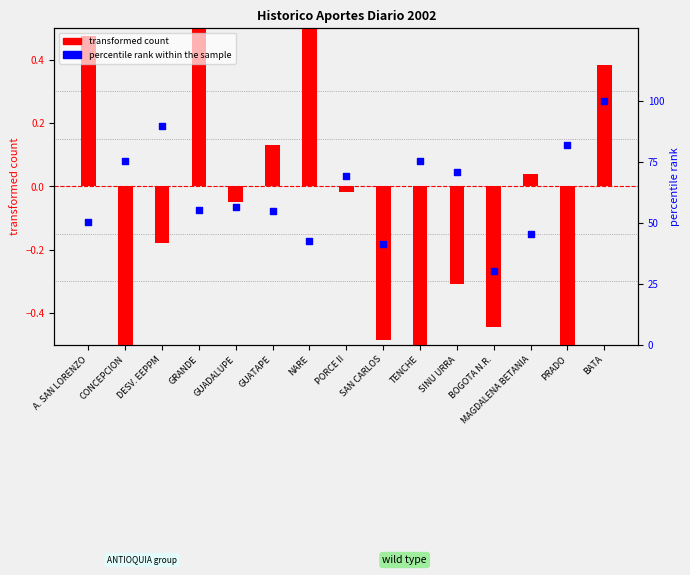

Which series has the largest Y range (max minus min)?

percentile rank within the sample